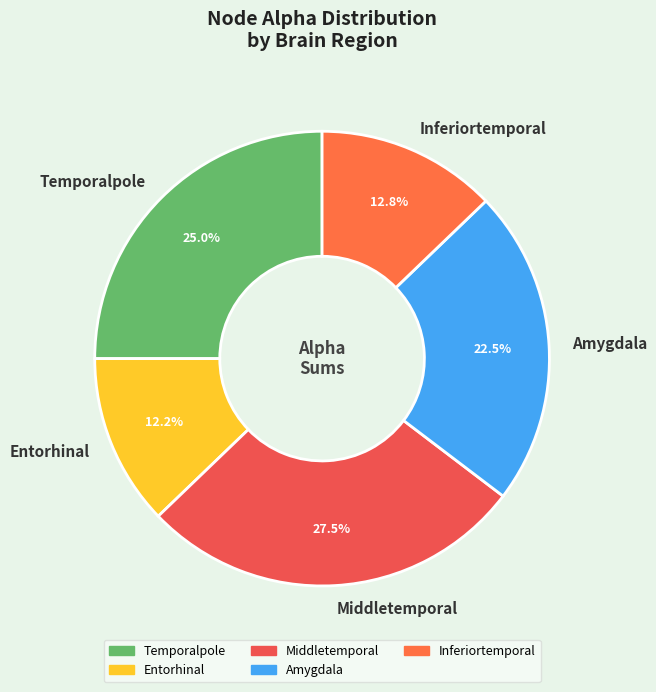

To the nearest percent, what is the difference between the Temporalpole and Entorhinal slice percentages?

13%